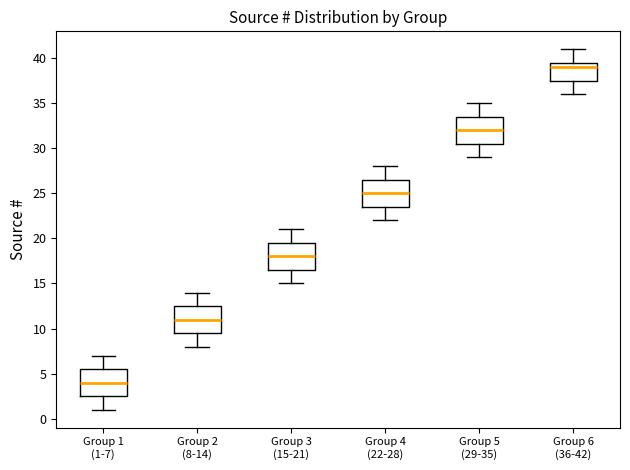

Reading left to right, read every box against the y-axis: the position of its median line, the range the box covers, and the ends of its whiskers. The values are not printed on the chart, so give them approximately, as read against the axis.

Group 1 (1-7): median 4.0, box 2.5 to 5.5, whiskers 1.0 to 7.0
Group 2 (8-14): median 11.0, box 9.5 to 12.5, whiskers 8.0 to 14.0
Group 3 (15-21): median 18.0, box 16.5 to 19.5, whiskers 15.0 to 21.0
Group 4 (22-28): median 25.0, box 23.5 to 26.5, whiskers 22.0 to 28.0
Group 5 (29-35): median 32.0, box 30.5 to 33.5, whiskers 29.0 to 35.0
Group 6 (36-42): median 39.0, box 37.5 to 39.5, whiskers 36.0 to 41.0